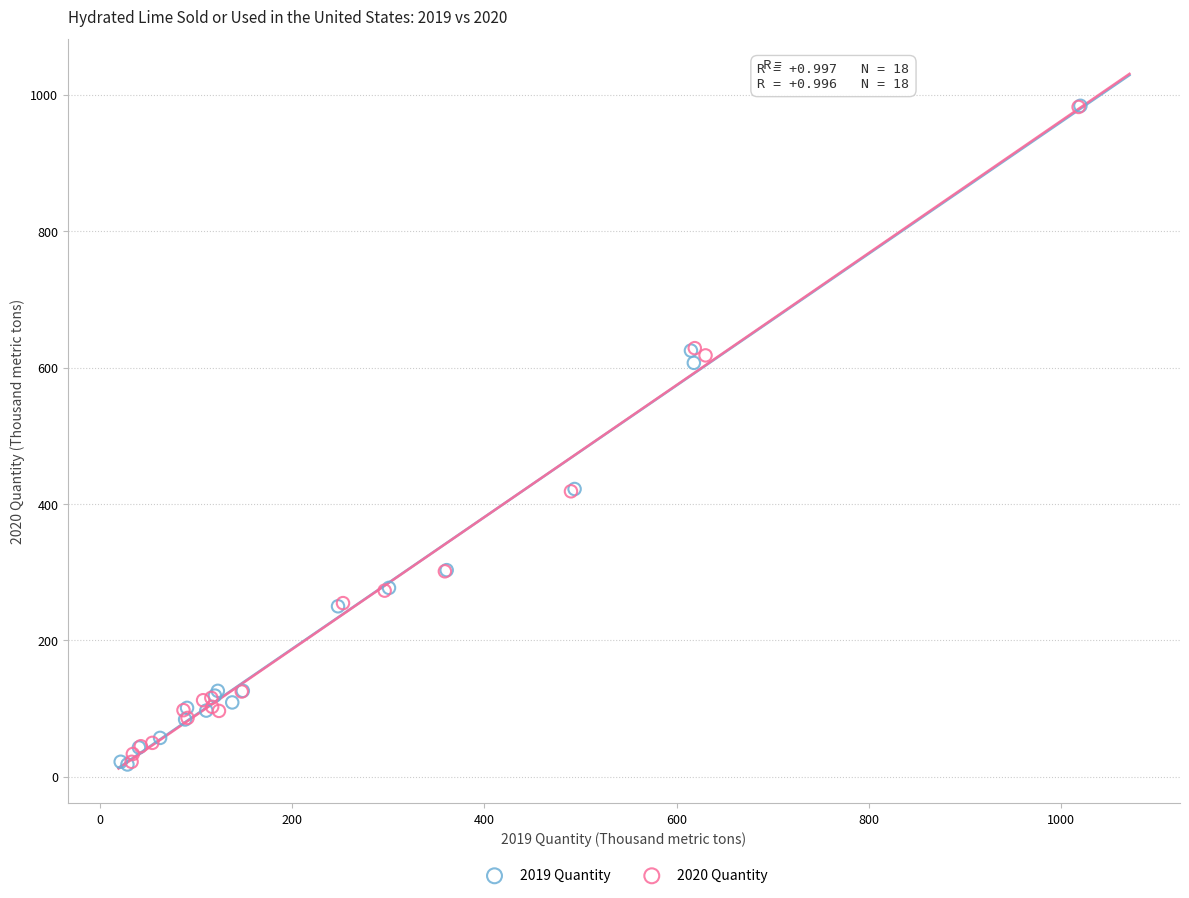

What are all the series names shown in the legend?

2019 Quantity, 2020 Quantity